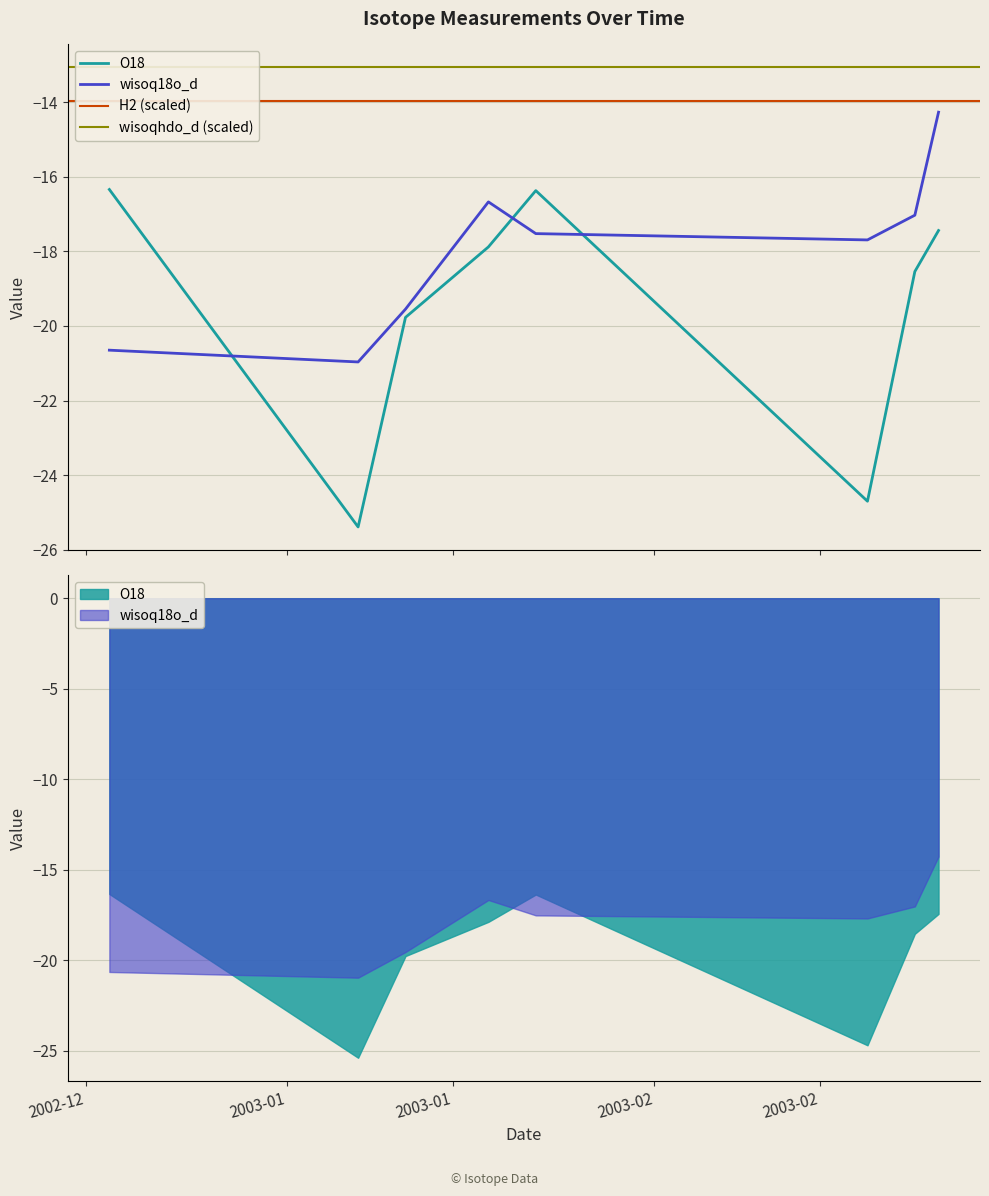

At which category does the chart reach its minimum across all series?

2003-01-07